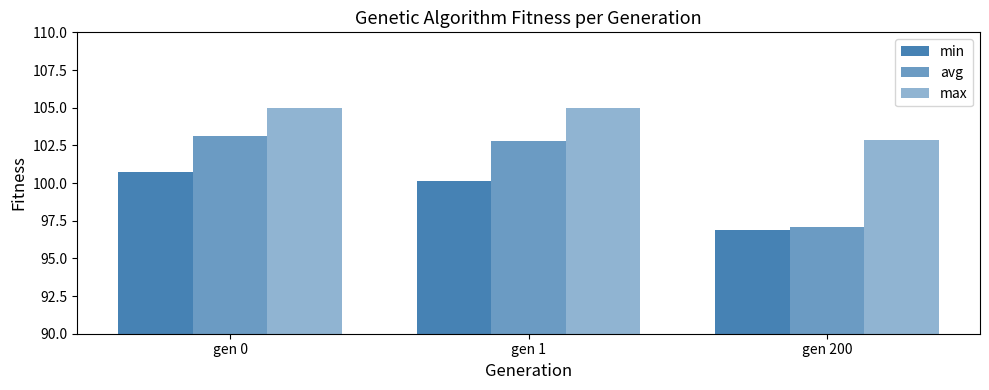

Reading left to right, extract all data points from this chart.

min: 100.7	100.1	96.9
avg: 103.1	102.8	97.1
max: 105.0	105.0	102.9